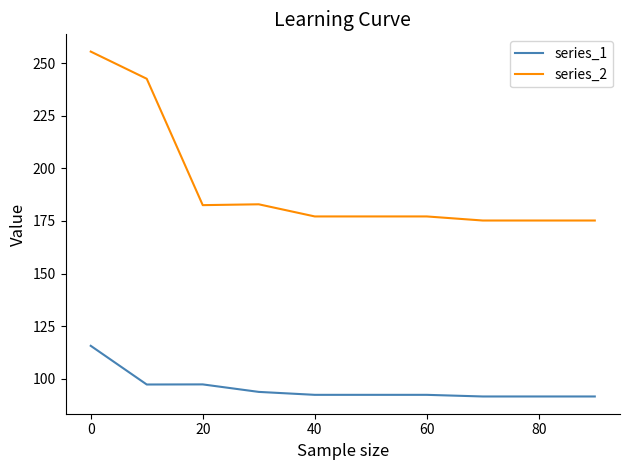

What are all the series names shown in the legend?

series_1, series_2